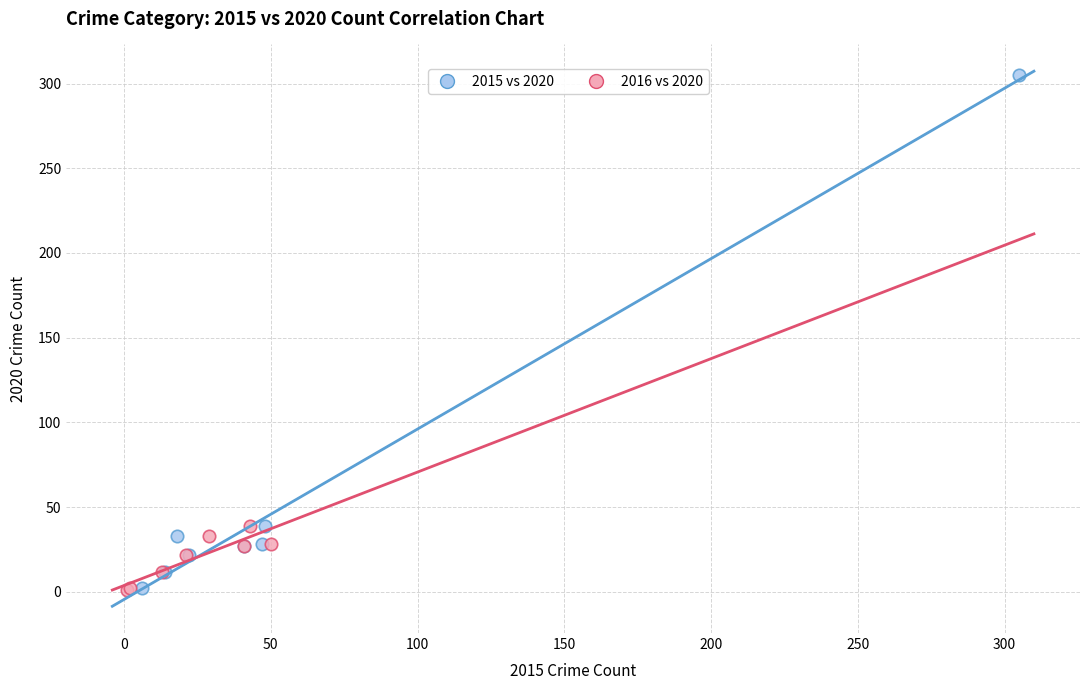

Which series contains the highest Y value?

2015 vs 2020